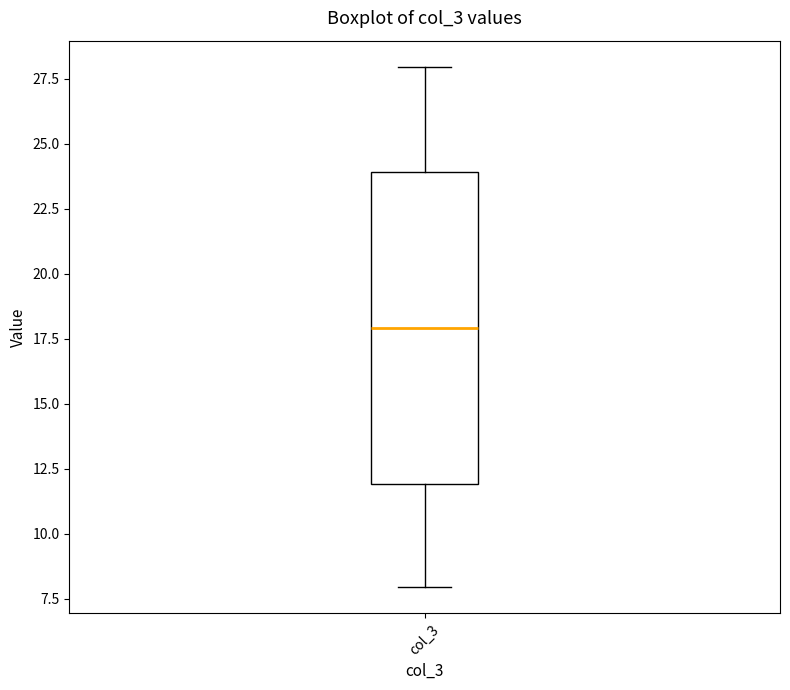

Where is the lower edge of the box for col_3 on the y-axis? The values are not printed on the chart, so give them approximately, as read against the axis.

12